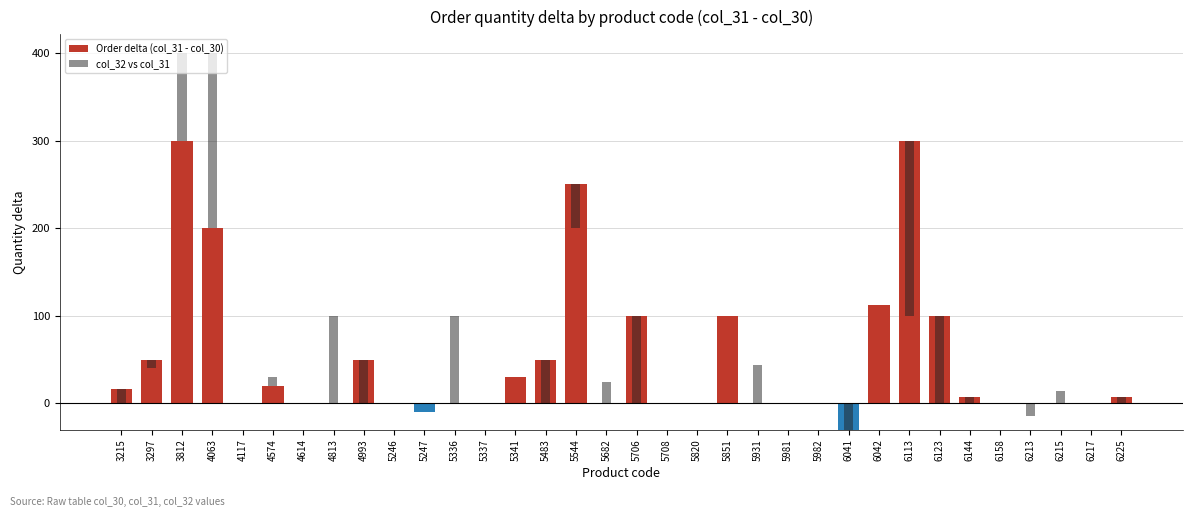

How many values in Order delta (col_31 - col_30) are below zero?

2